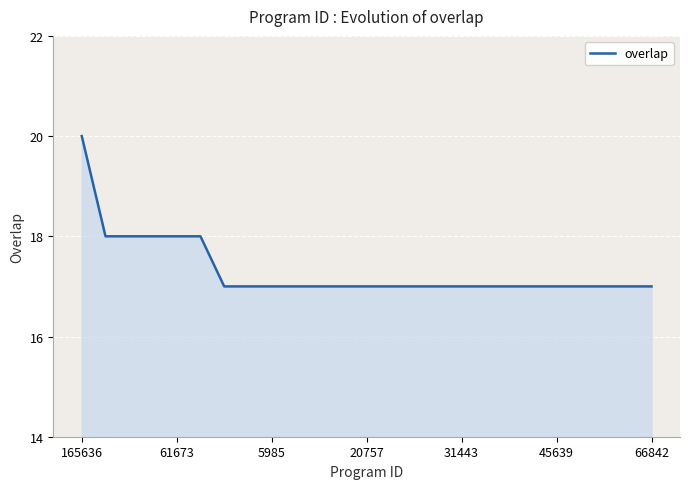

What is the greatest value displayed?

20